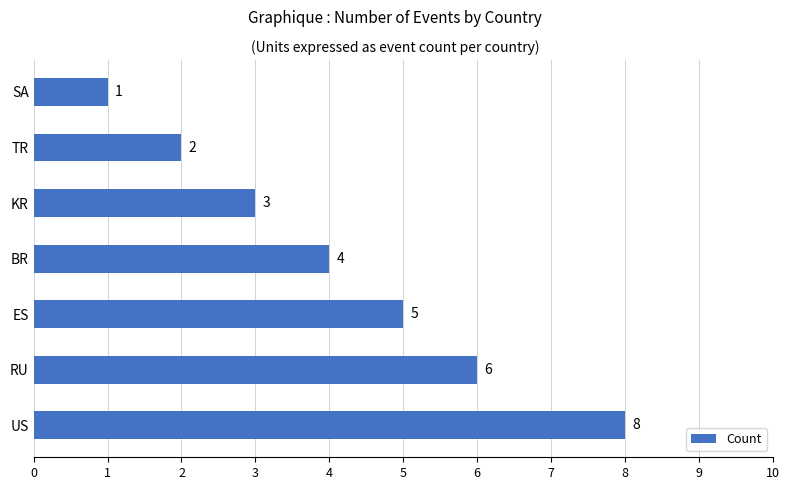

How many series are shown in this chart?

1